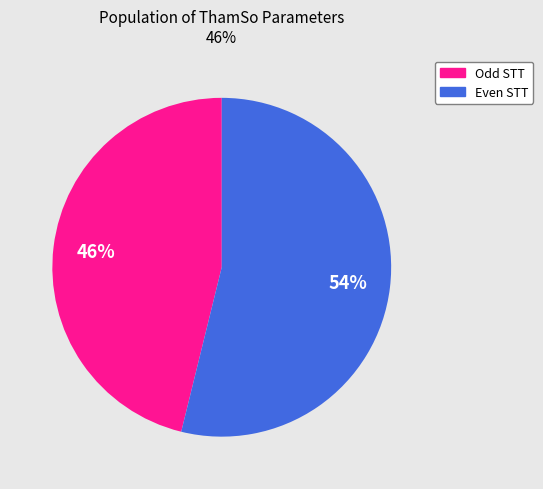

To the nearest percent, what is the difference between the largest and smallest slice percentages?

8%